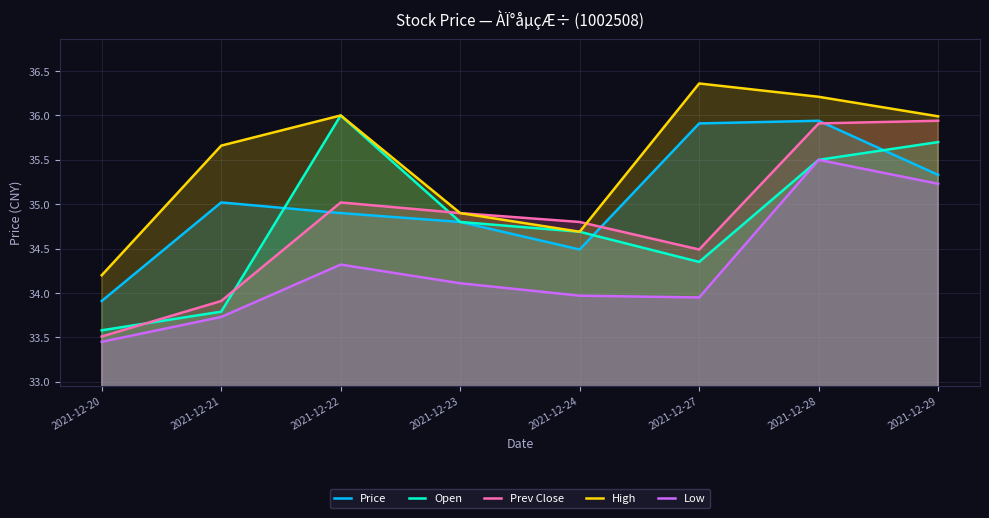

Which has a higher value, 2021-12-29 or 2021-12-20?

2021-12-29